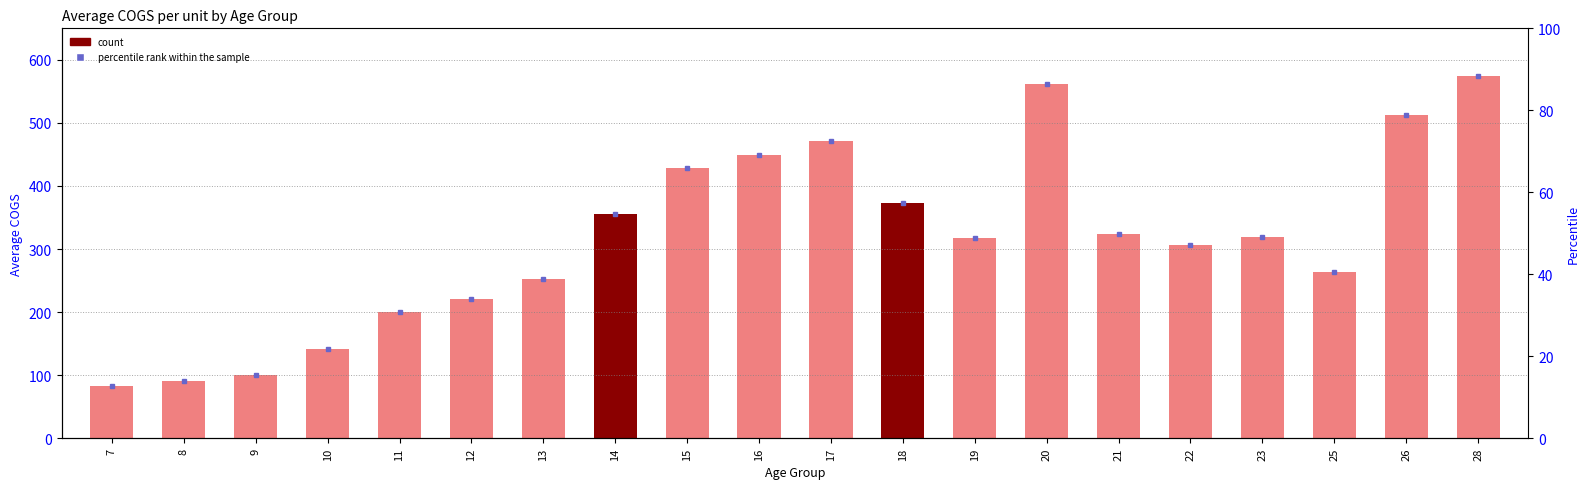

Rank the categories by value from lowest to highest.

7, 8, 9, 10, 11, 12, 13, 25, 22, 19, 23, 21, 14, 18, 15, 16, 17, 26, 20, 28